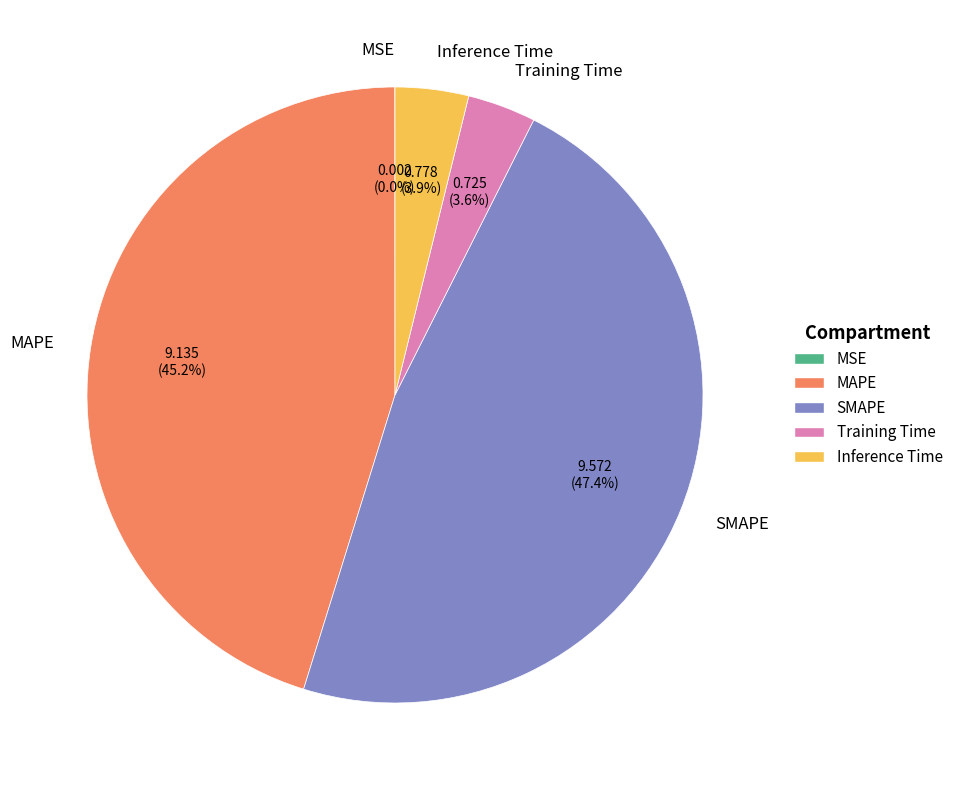

Is Inference Time the majority of the pie?

No